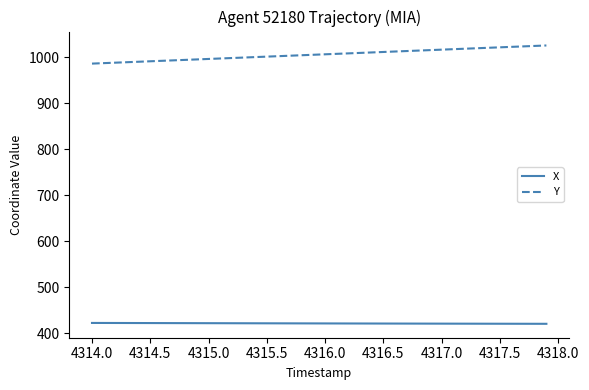

What is the maximum value for X?

422.1